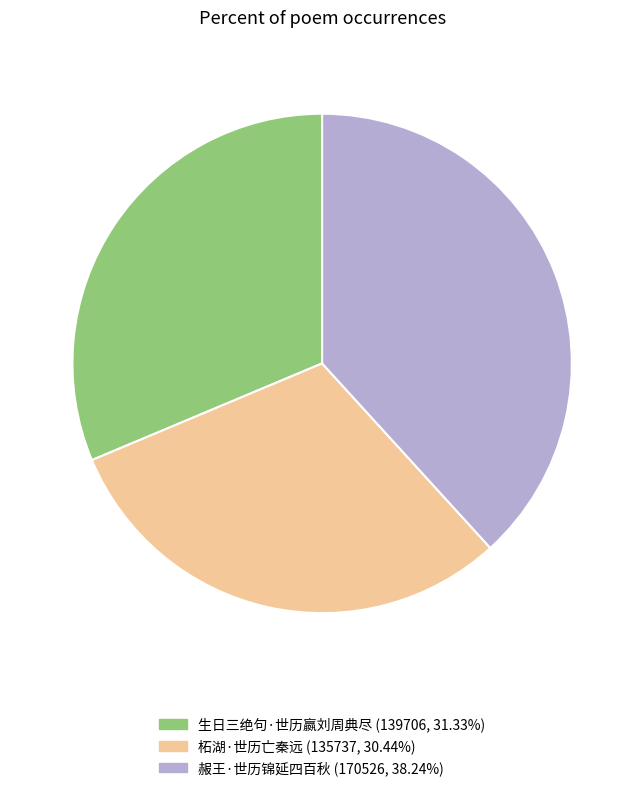

Combined, do 柘湖·世历亡秦远 (135737, 30.44%) and 生日三绝句·世历嬴刘周典尽 (139706, 31.33%) account for over 50%?

Yes